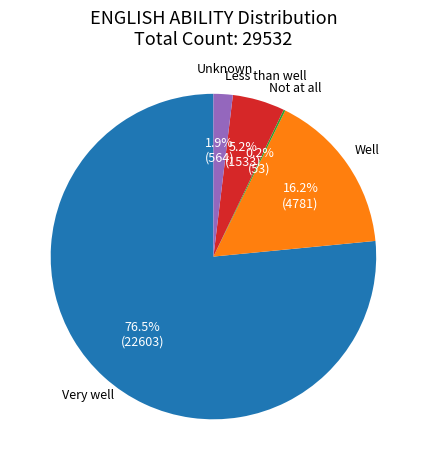

True or false: Unknown accounts for 2% of the total.

True